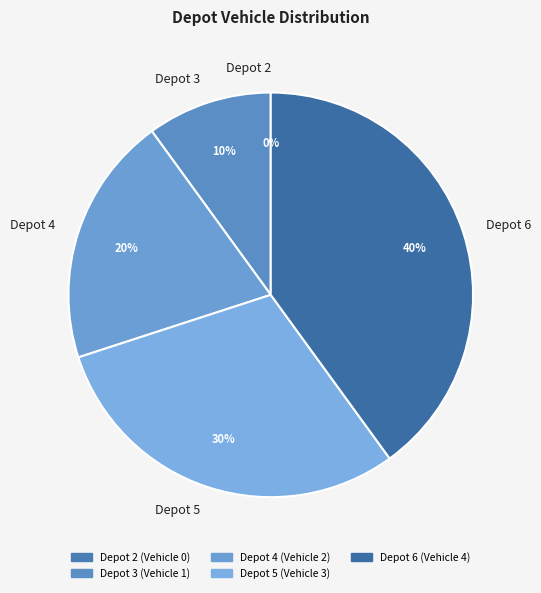

To the nearest percent, what portion does 6 represent?

40%